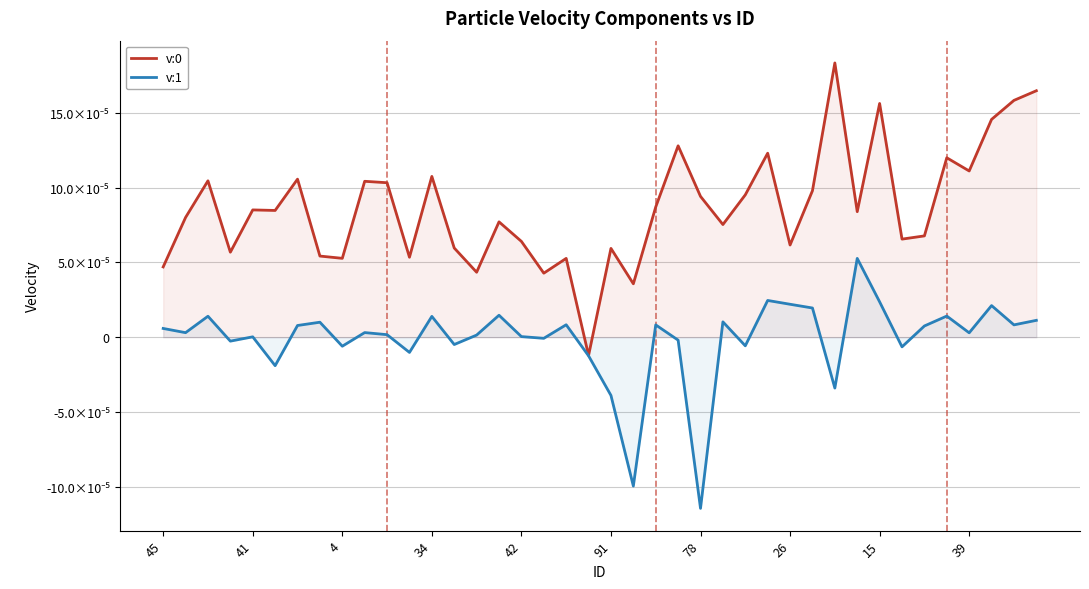

What is the label of the 24th point from the left?

23